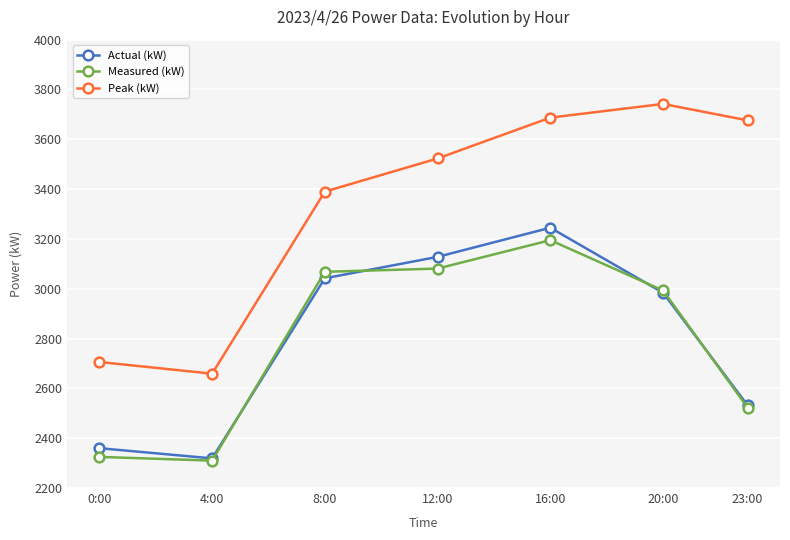

What is the label of the 2nd point from the right?

20:00